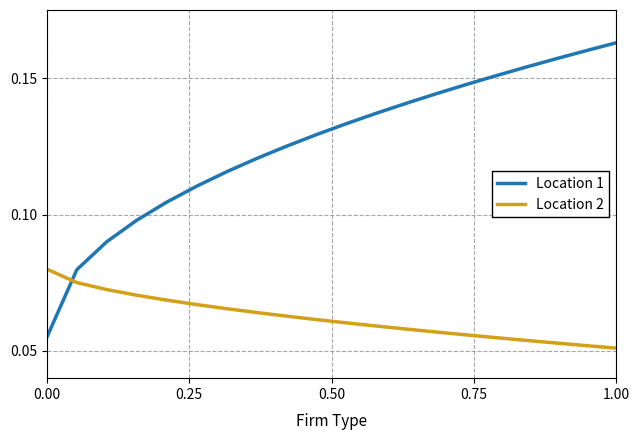

Which series has the largest range (max minus min)?

Location 1